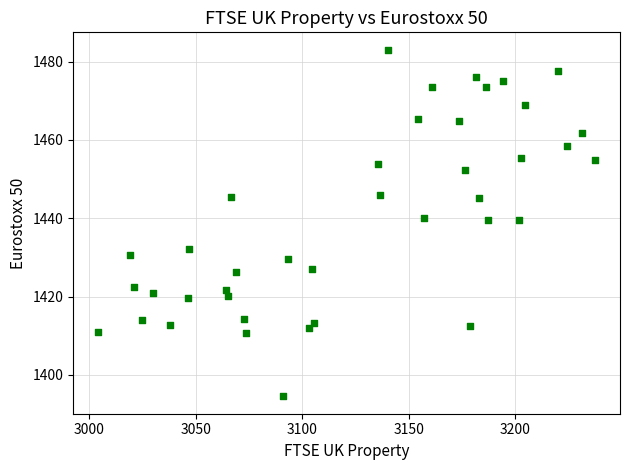

What is the range of Y values (max minus min)?

88.5